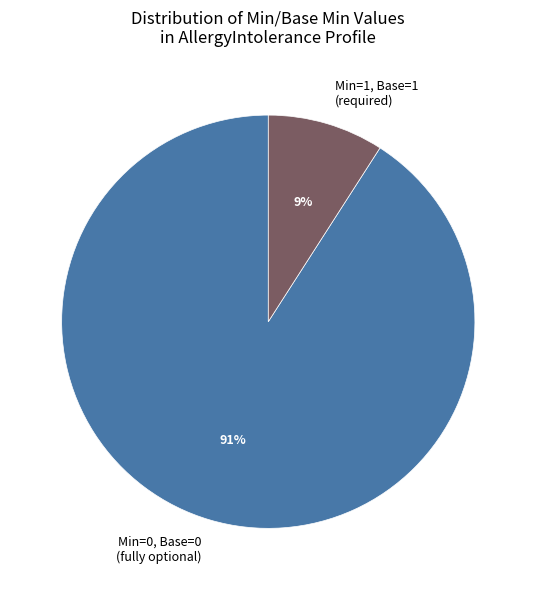

The Min=1, Base=1 (required) slice represents 24% of the pie. True or false?

False